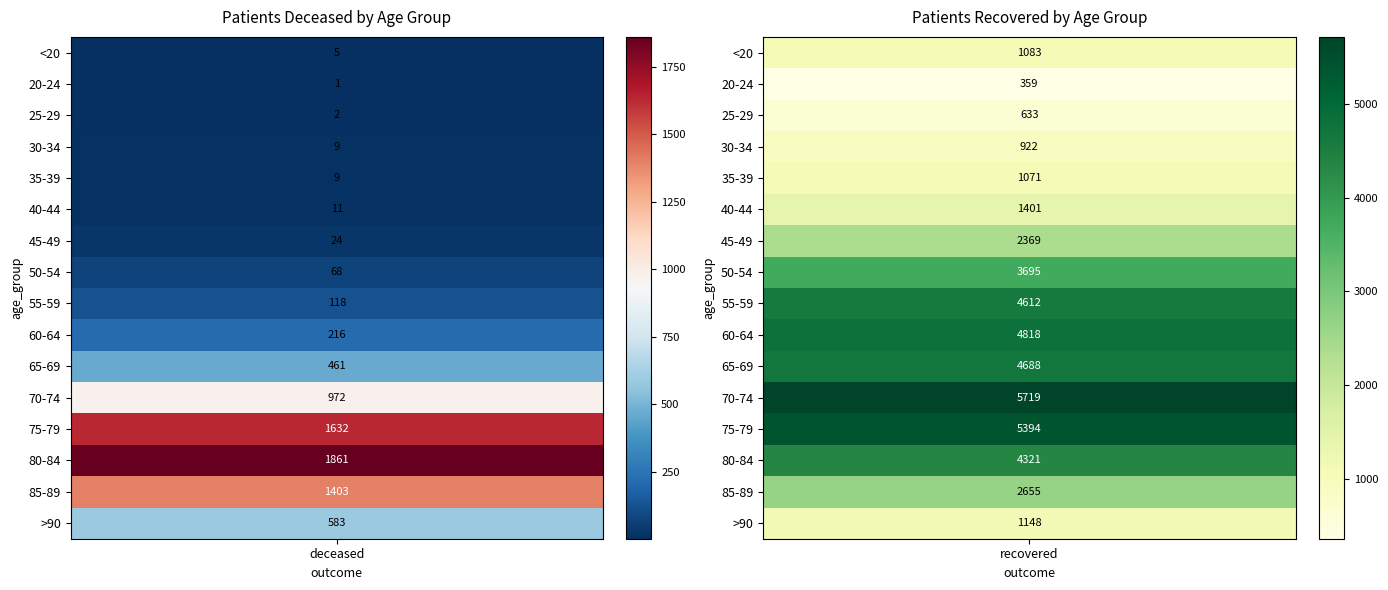

Which series has the widest spread of values?

patients_recovered